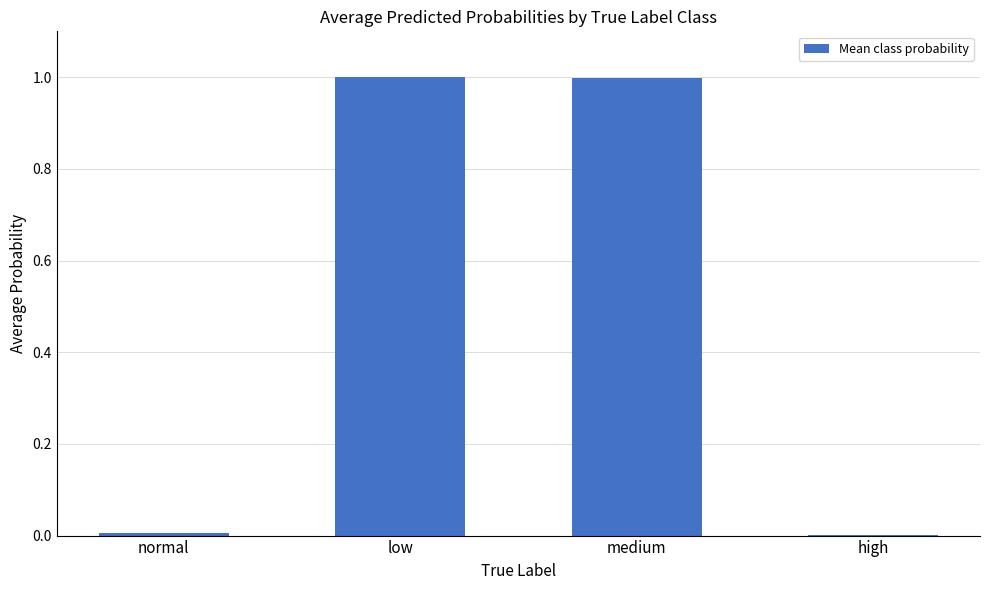

Are the bars grouped side by side (vs. stacked)?

No